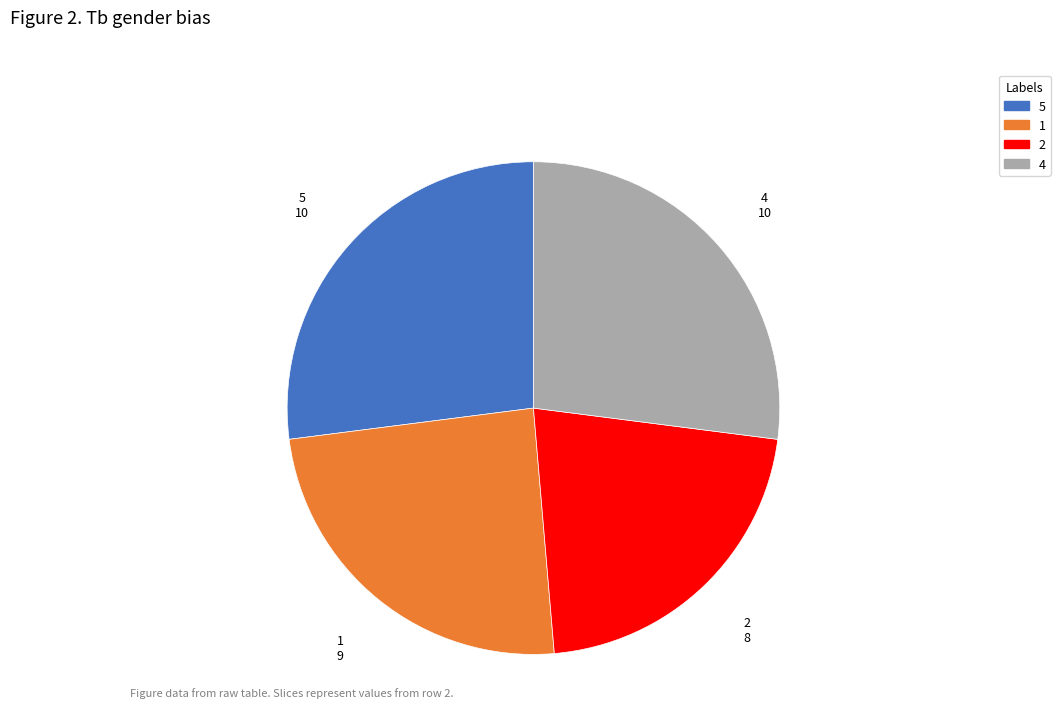

The 4 slice represents 27% of the pie. True or false?

True